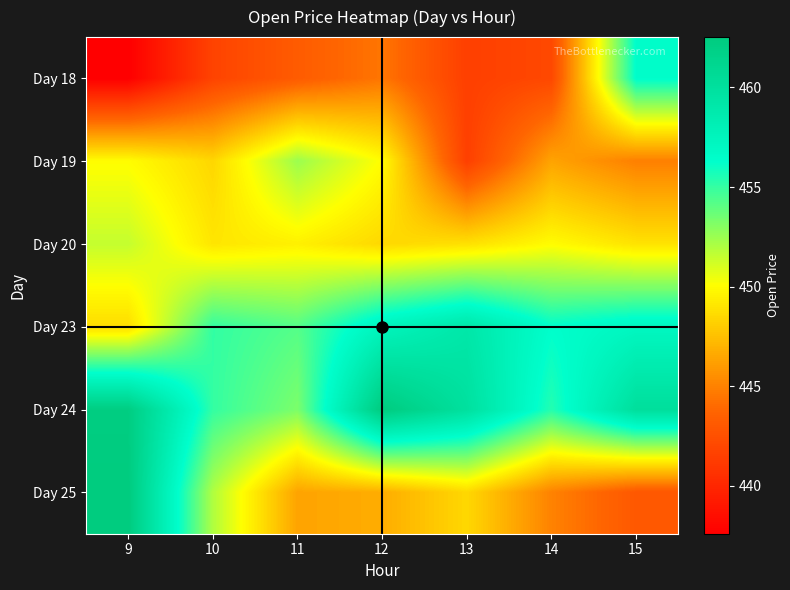

At how many categories does at least one series exceed 449?

7